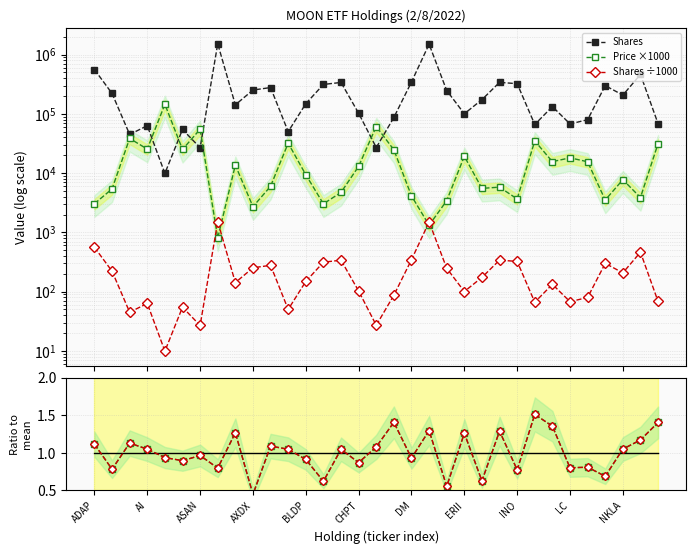

Which series has the largest total across all categories?

Shares